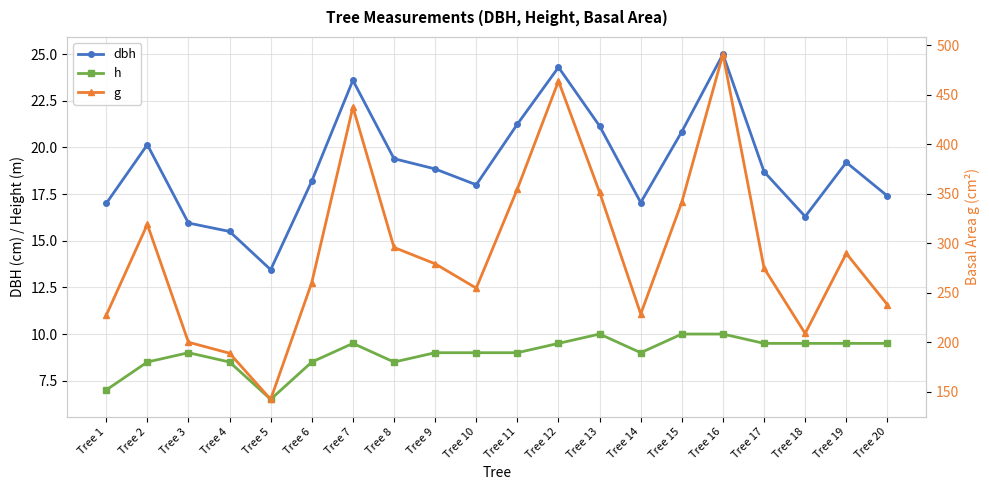

At which category does h reach its first local peak?

Tree 3